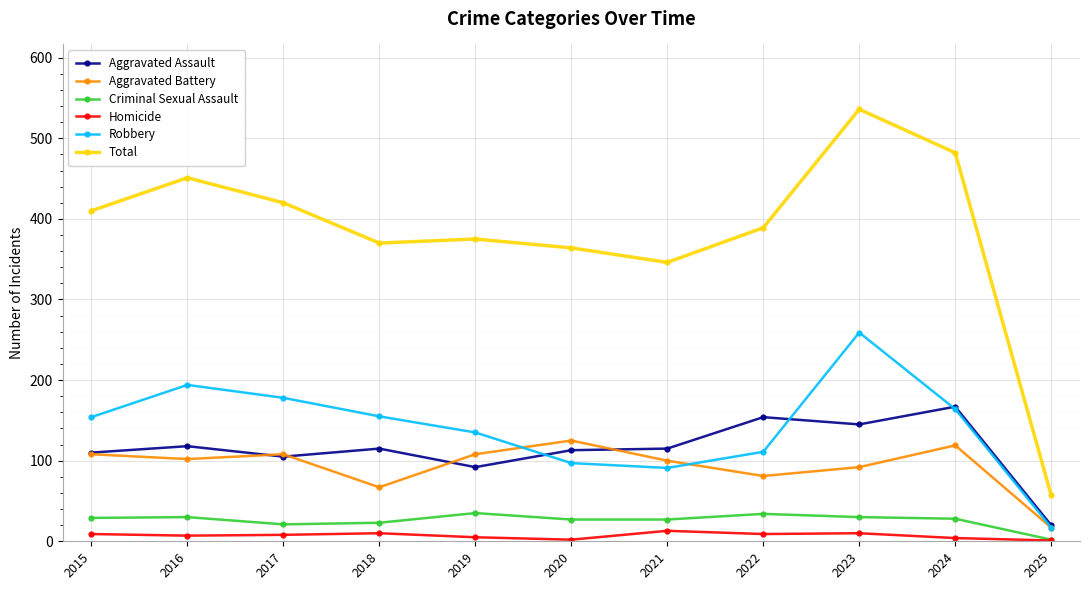

True or false: Homicide and Total cross at least once.

False